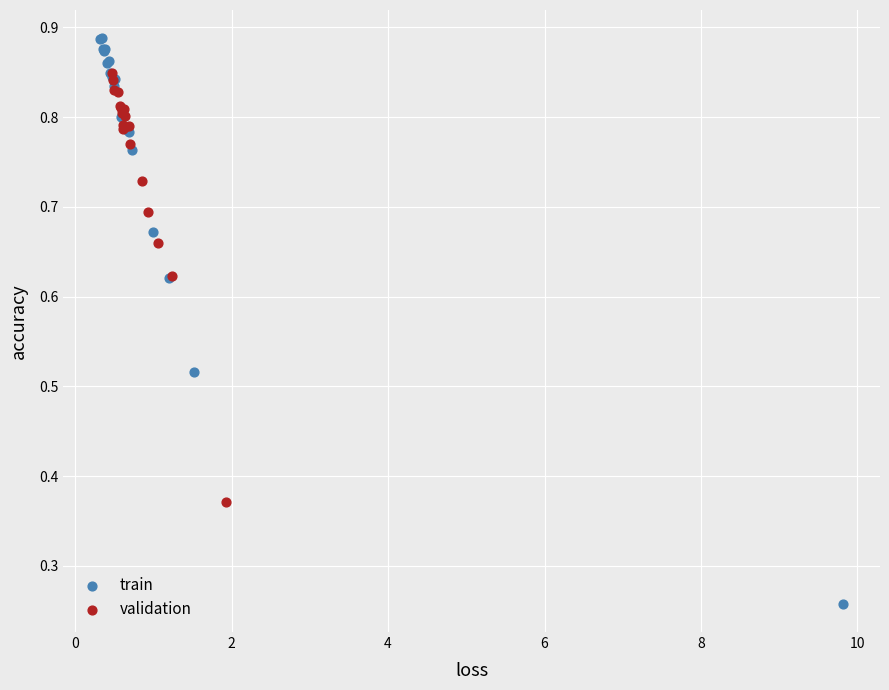

Which series contains the highest Y value?

train